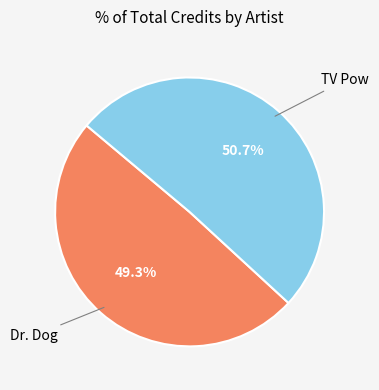

Does any single category account for the majority?

Yes